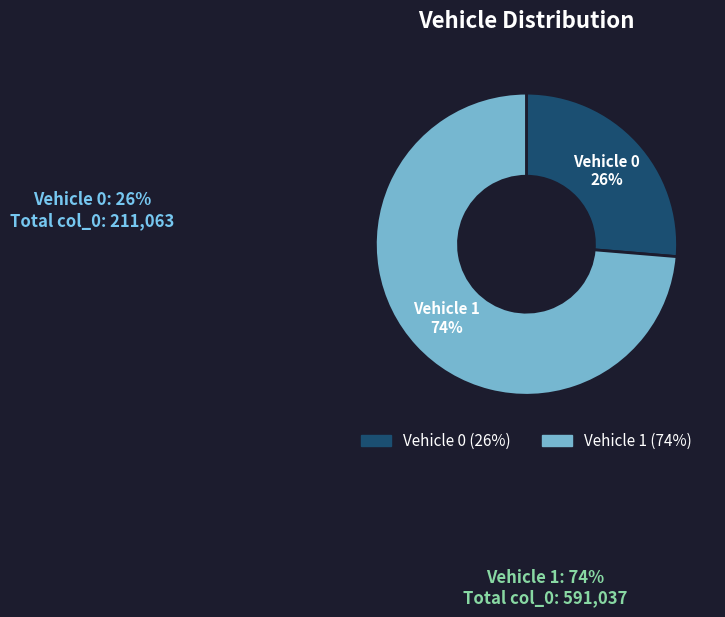

To the nearest percent, what is the average slice percentage?

50%